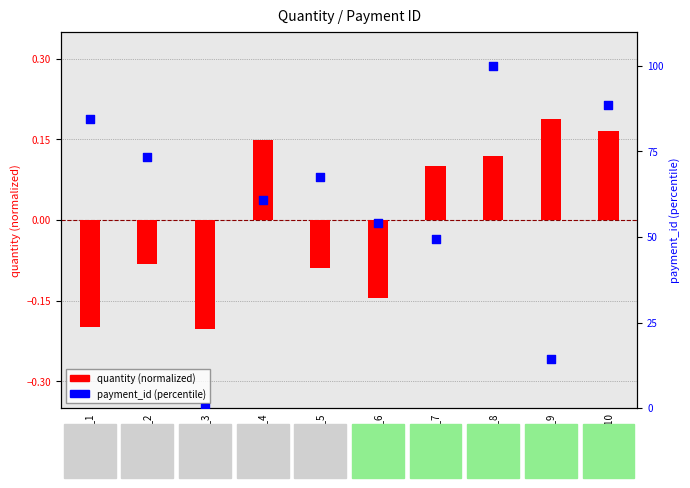

Is the value of quantity (normalized) at id_5 greater than the value of payment_id (percentile) at id_5?

No